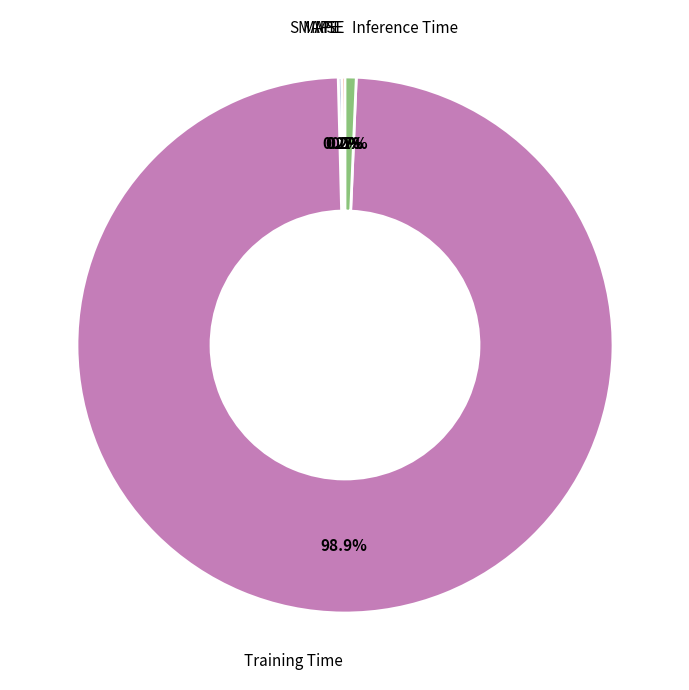

Is there a majority slice in this chart?

Yes